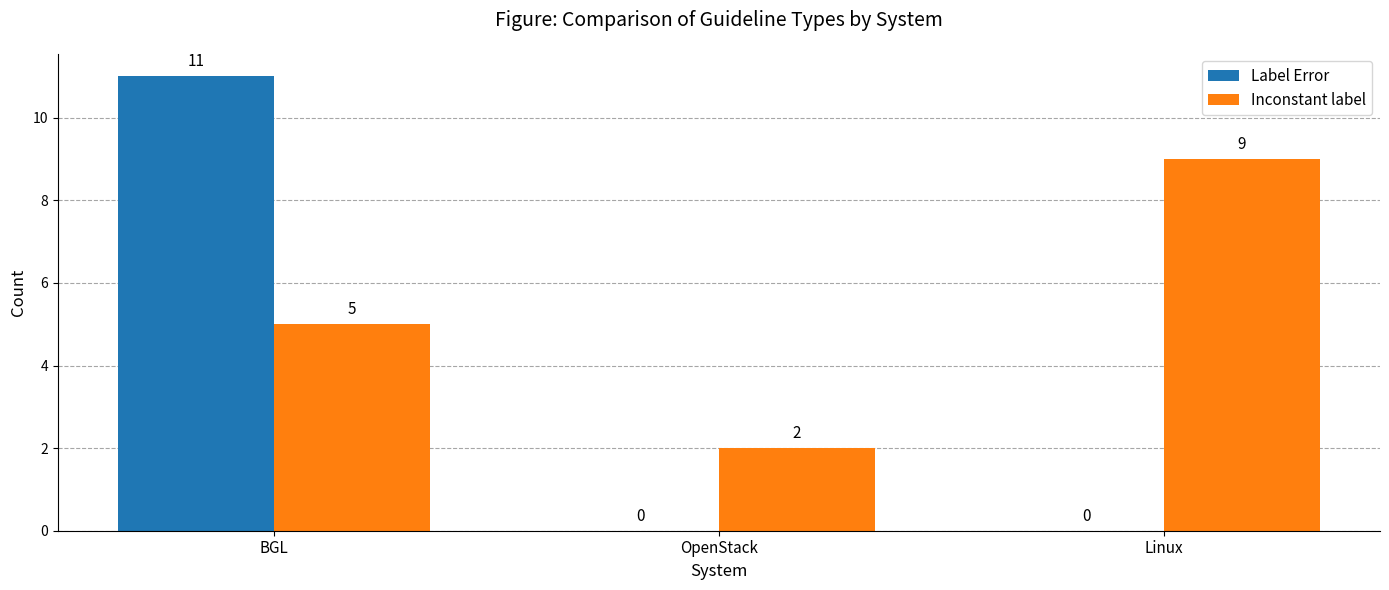

Between BGL and Linux, which series saw the biggest shift?

Label Error